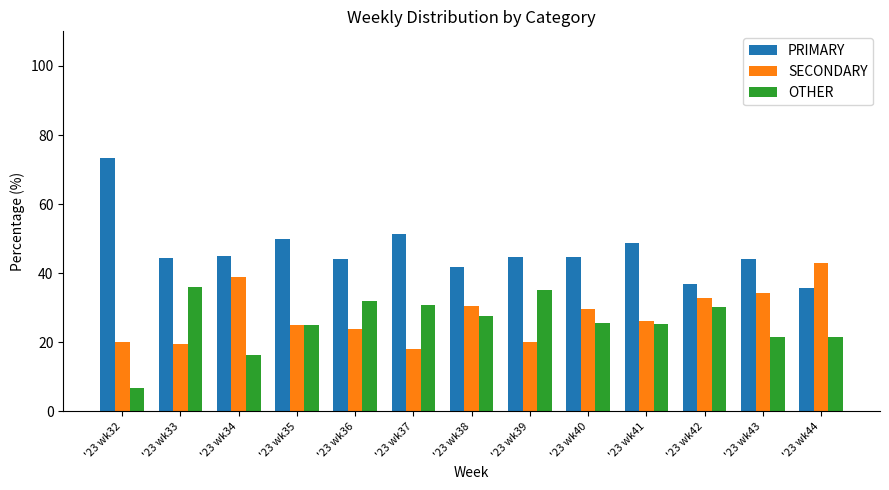

At which label does SECONDARY reach its minimum?

'23 wk37